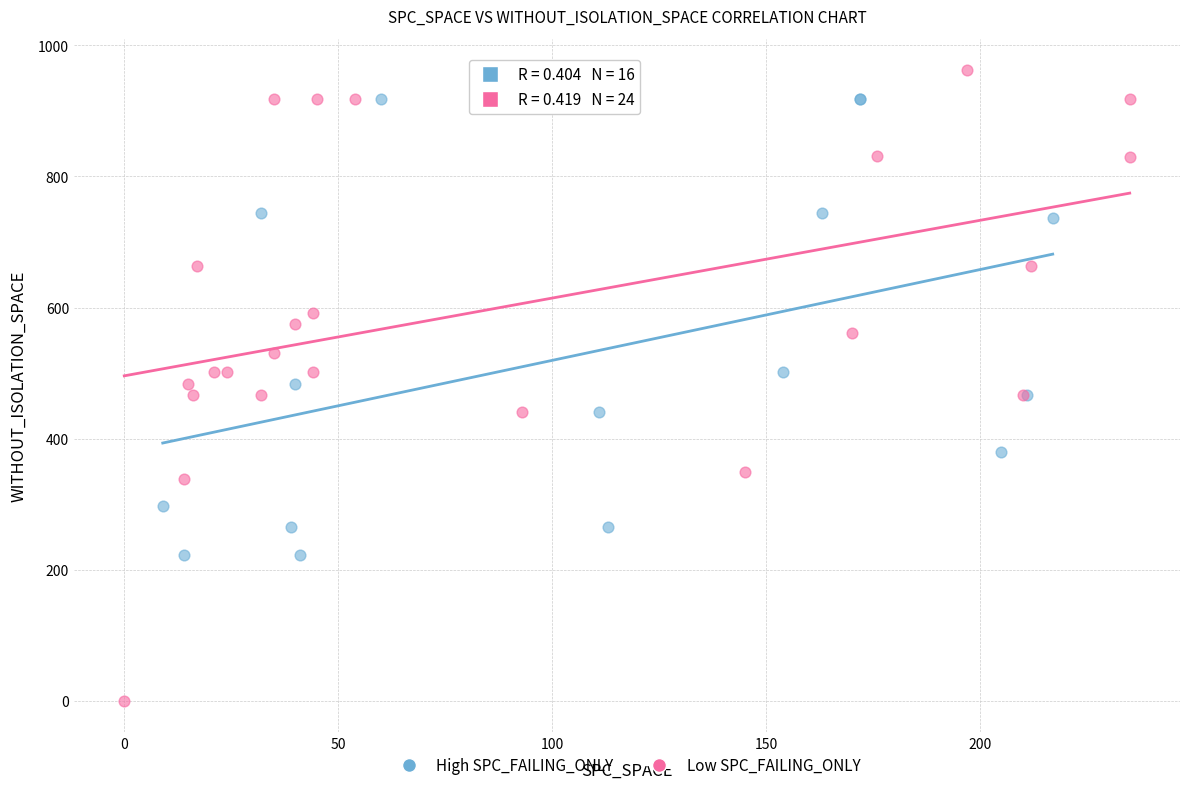

Which series has the largest Y range (max minus min)?

Low SPC_FAILING_ONLY